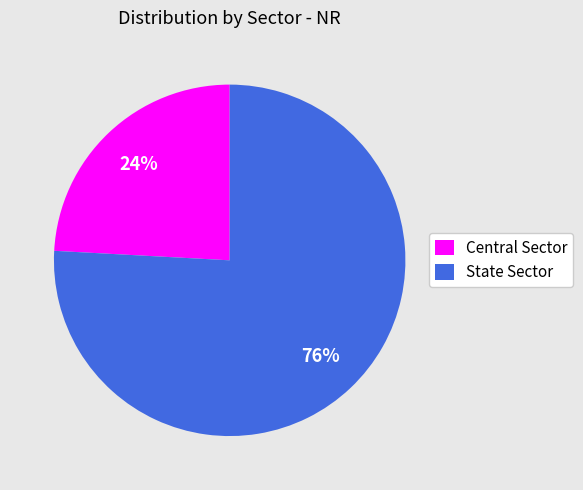

Is the sum of Central Sector and State Sector greater than half?

Yes